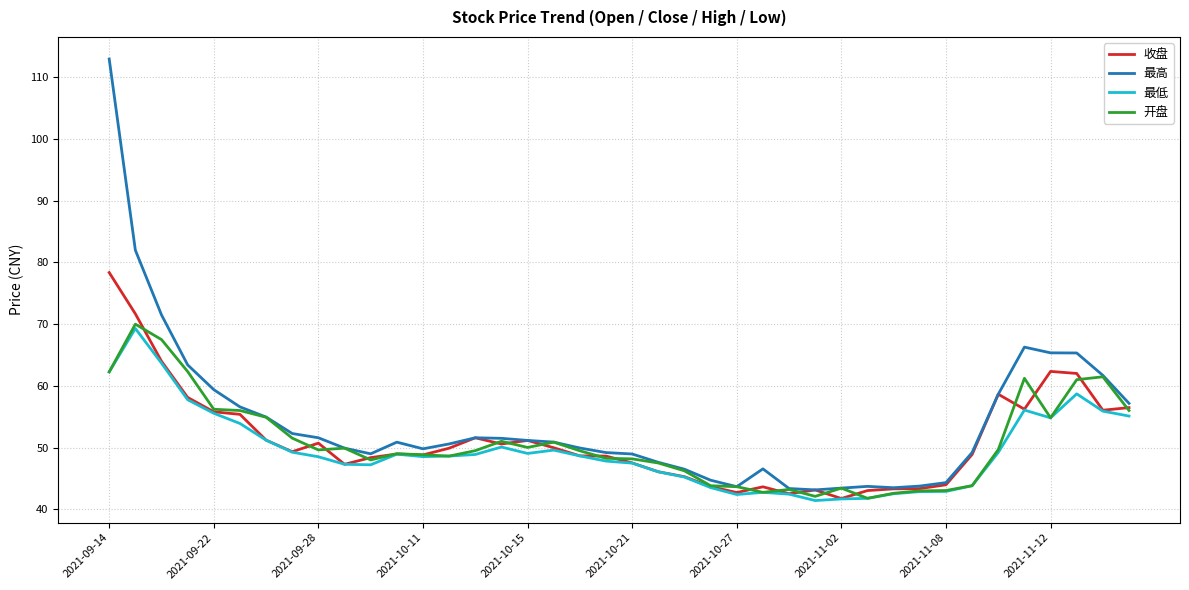

What is the greatest value displayed?

113.0